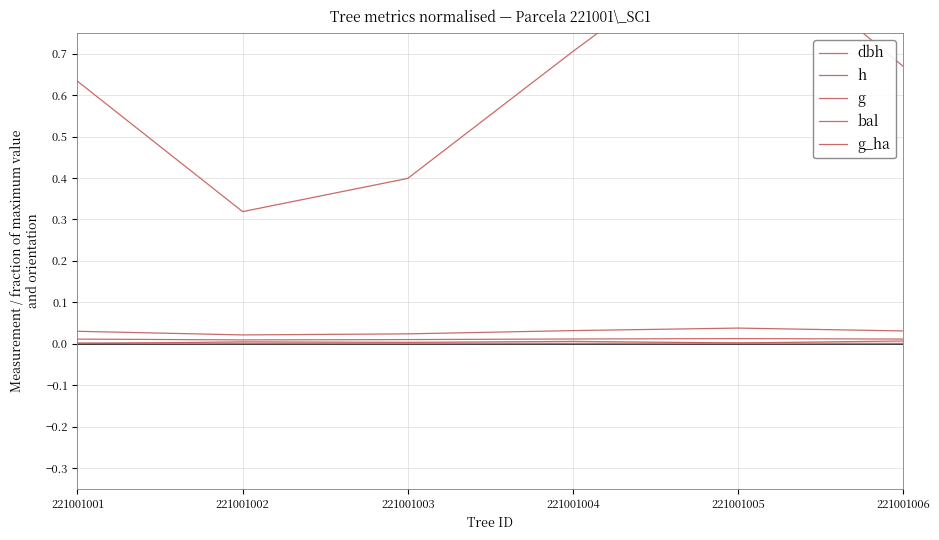

What is the total value across all series at 221001006?

0.7